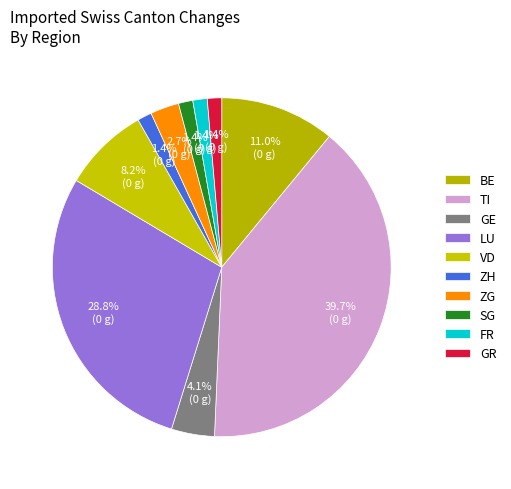

To the nearest percent, what is the difference between the BE and GR slice percentages?

10%